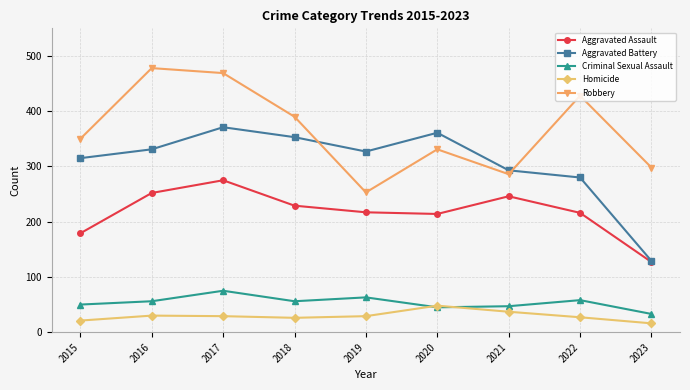

Between 2018 and 2023, which series saw the biggest shift?

Aggravated Battery